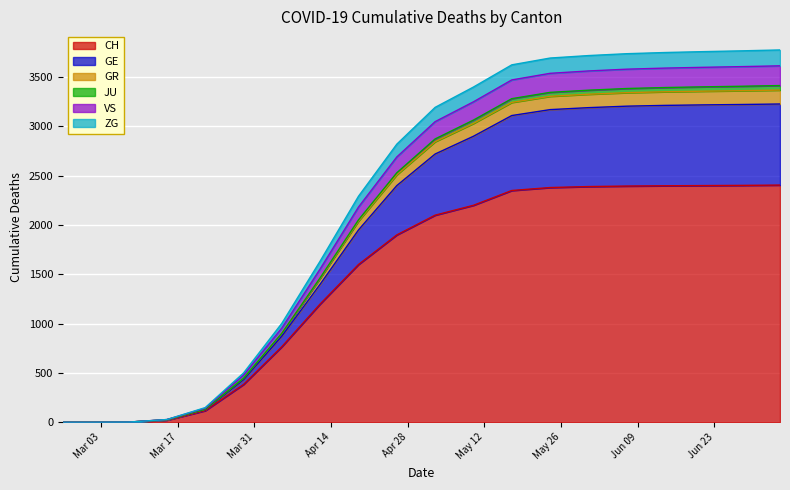

Rank the categories by ZG value from lowest to highest.

2020-02-25, 2020-03-01, 2020-03-08, 2020-03-15, 2020-03-22, 2020-03-29, 2020-04-05, 2020-04-12, 2020-04-19, 2020-04-26, 2020-05-03, 2020-05-10, 2020-05-17, 2020-05-24, 2020-05-31, 2020-06-07, 2020-06-14, 2020-06-21, 2020-06-28, 2020-07-05